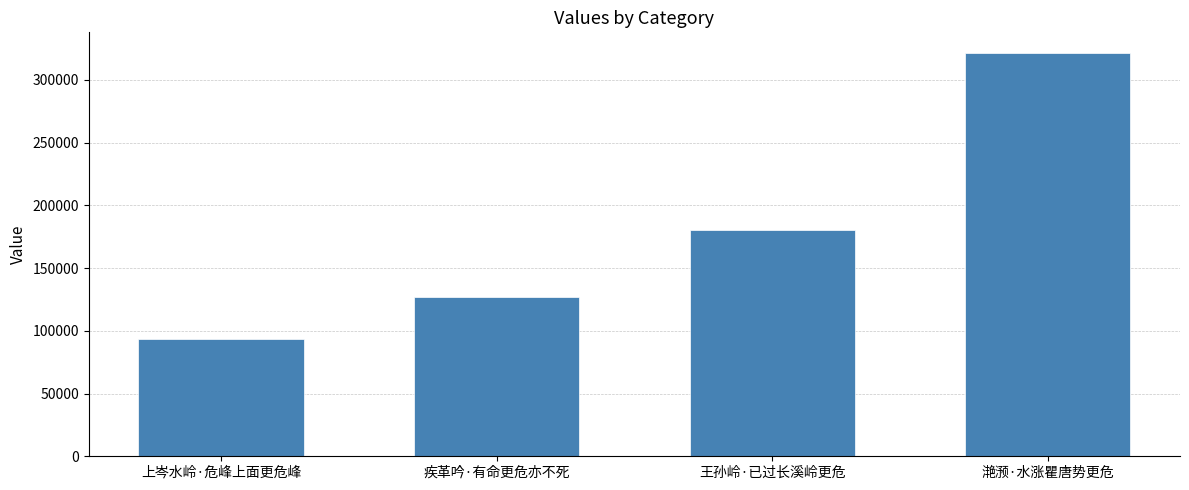

At which label is the value closest to 207639?

王孙岭·已过长溪岭更危